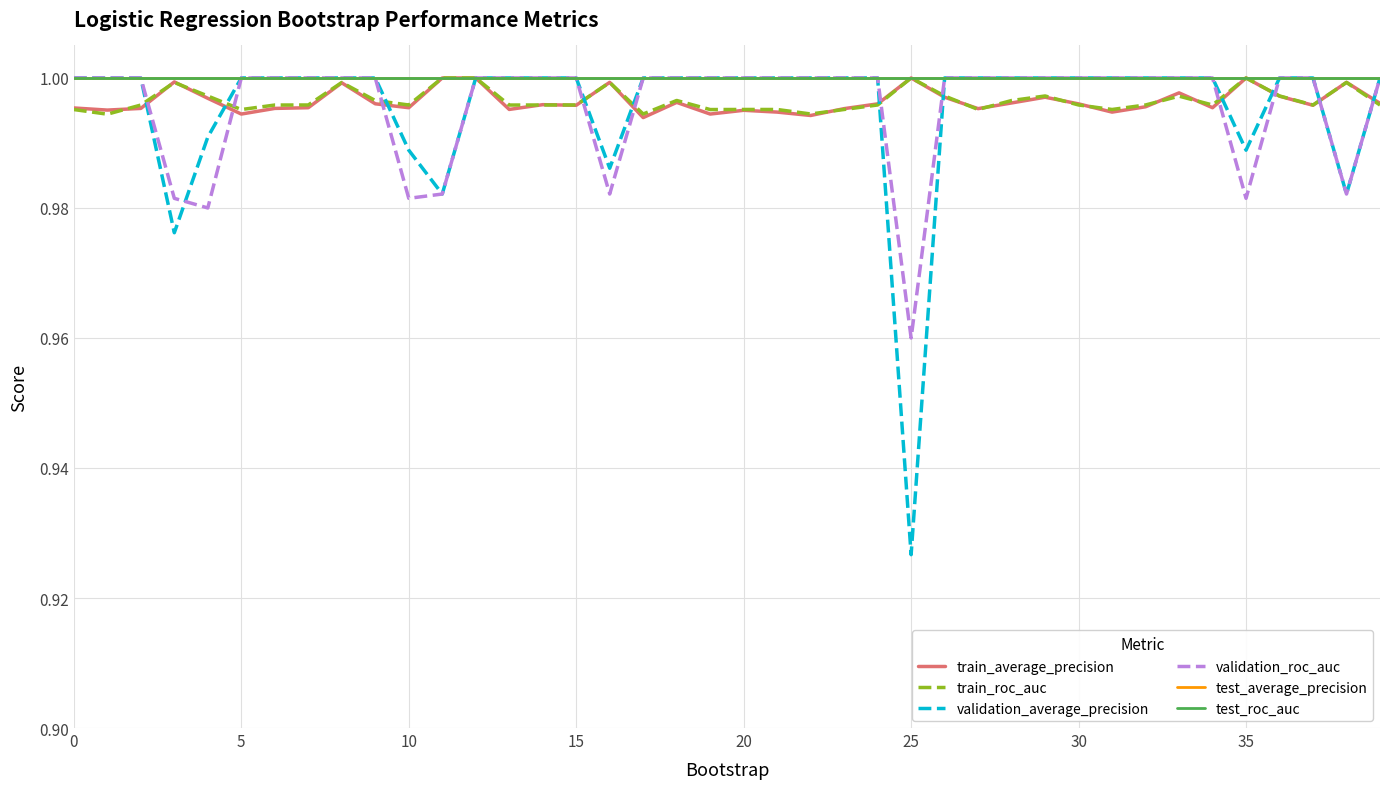

At how many categories does at least one series exceed 0?

40